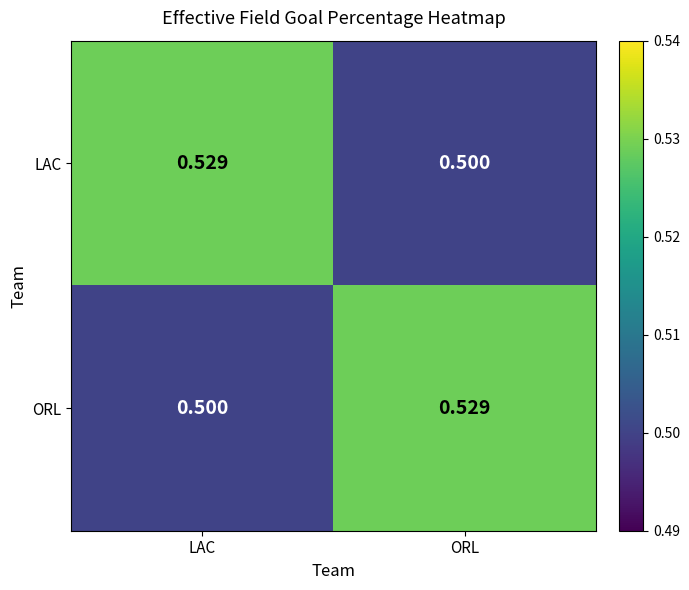

What is the total value across all series at LAC?

1.0